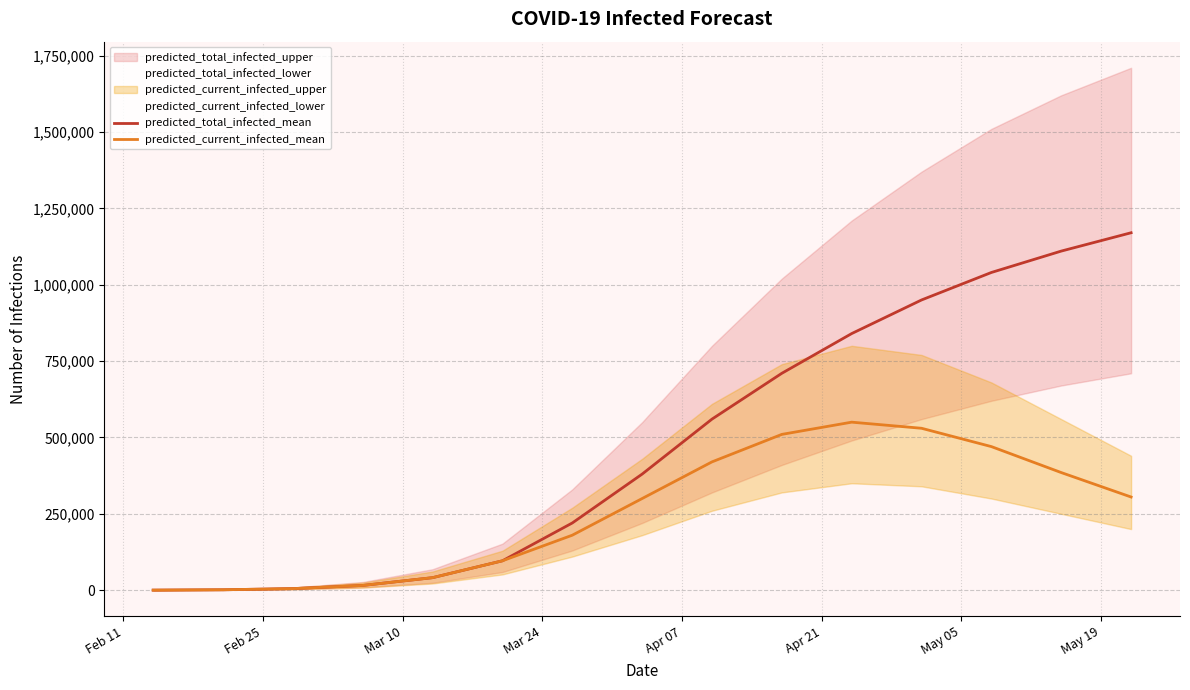

Read the predicted_current_infected_mean value at 9, to the nearest 50.

510000